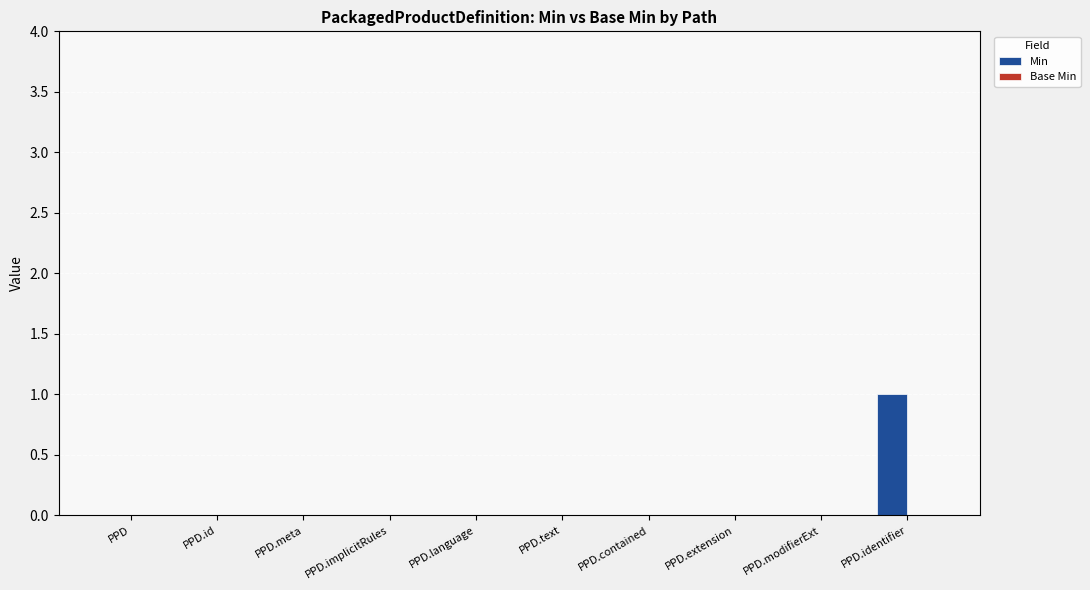

What is the change in value from PPD.text to PPD.identifier?

+1